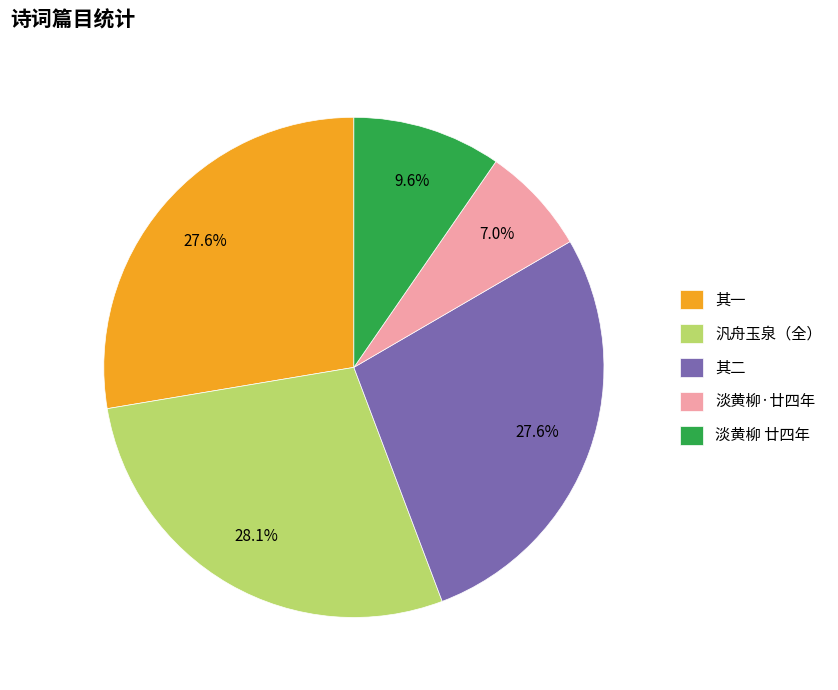

How many slices are in this pie chart?

5